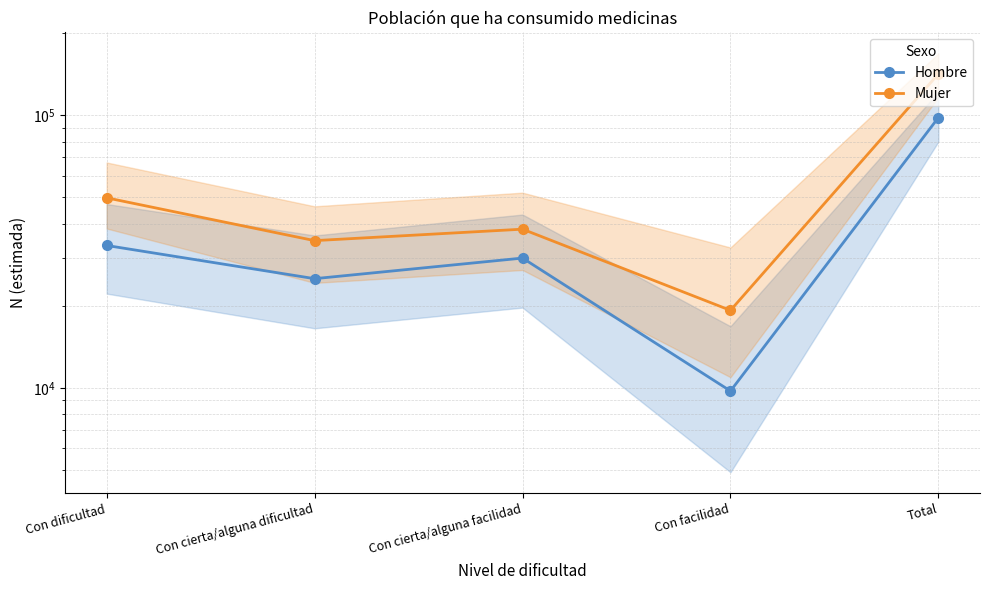

True or false: Mujer and Hombre cross at least once.

False